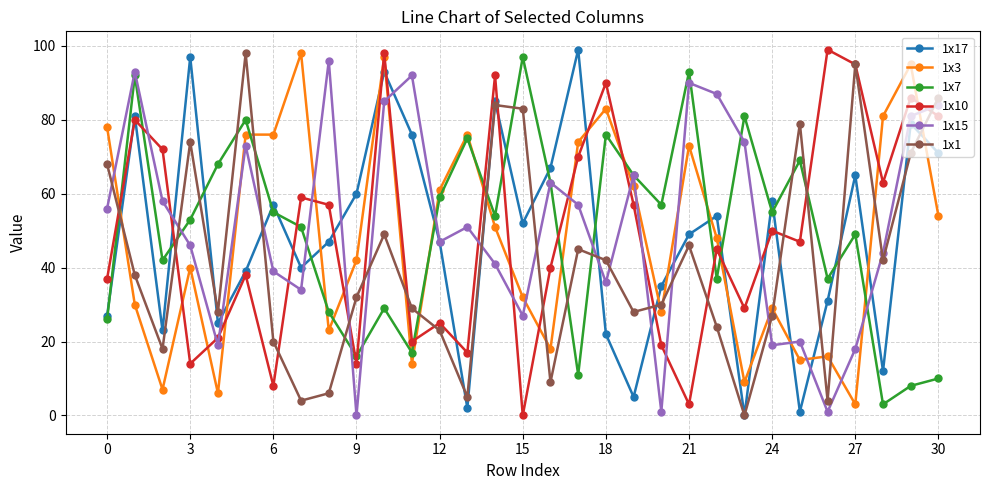

True or false: 1x17 has more than 2 points higher than both neighbors.

True